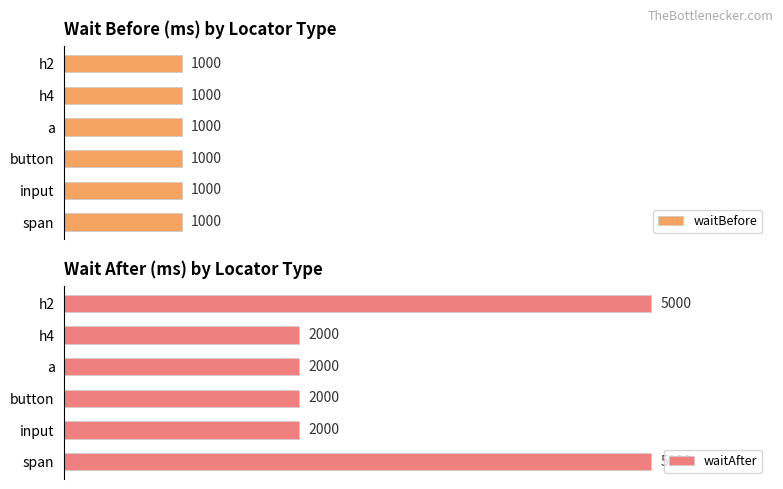

List the series in order of their peak value, highest first.

waitAfter, waitBefore